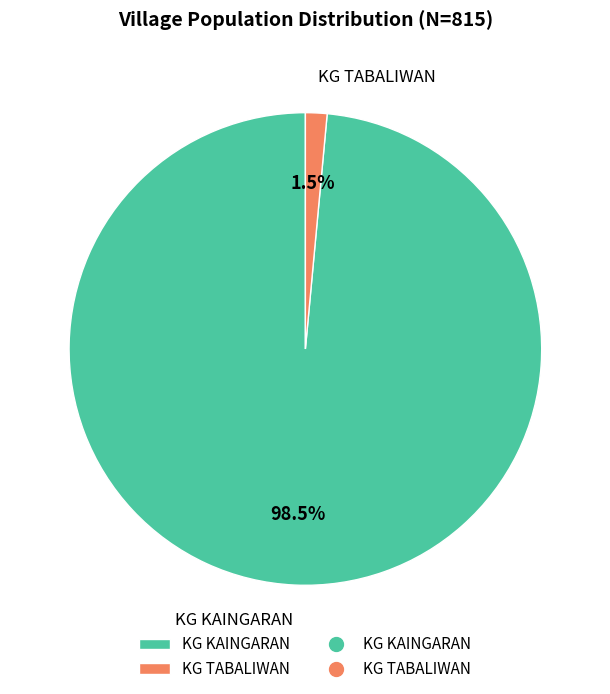

Is there a majority slice in this chart?

Yes